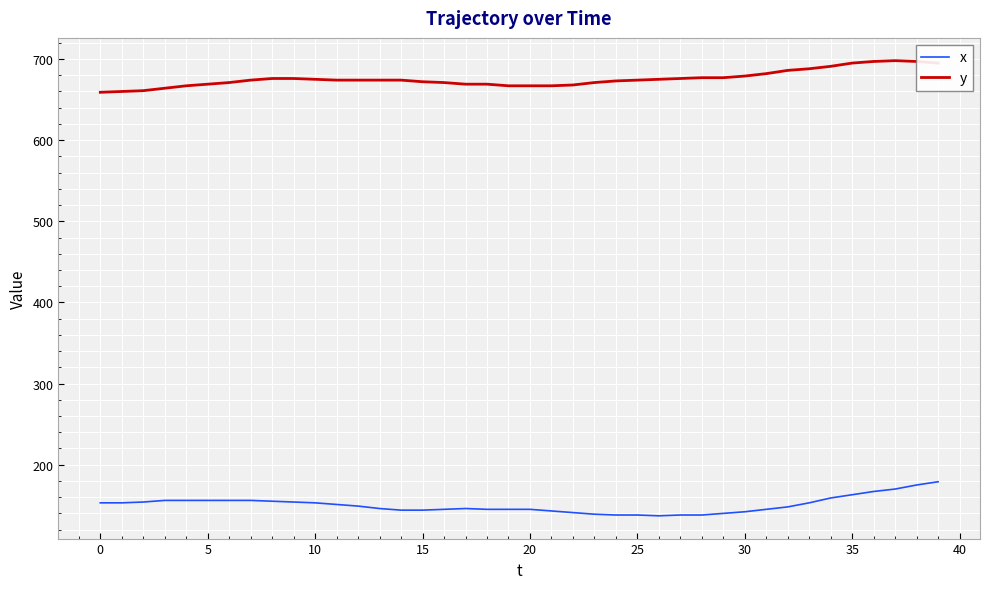

True or false: y and x intersect in this chart.

False